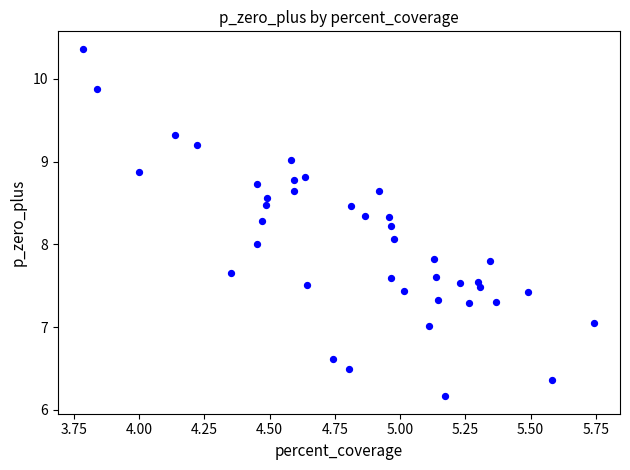

What is the range of X values (max minus min)?

2.0